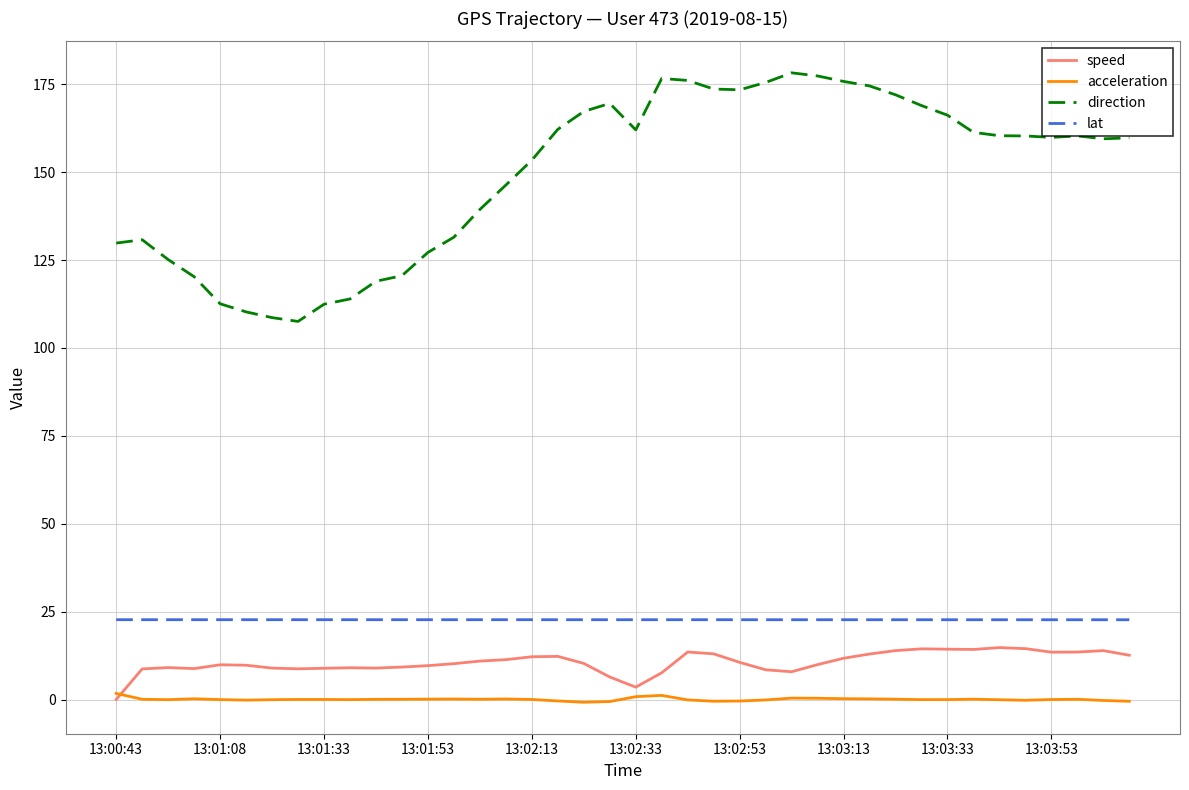

Which series has the largest range (max minus min)?

direction